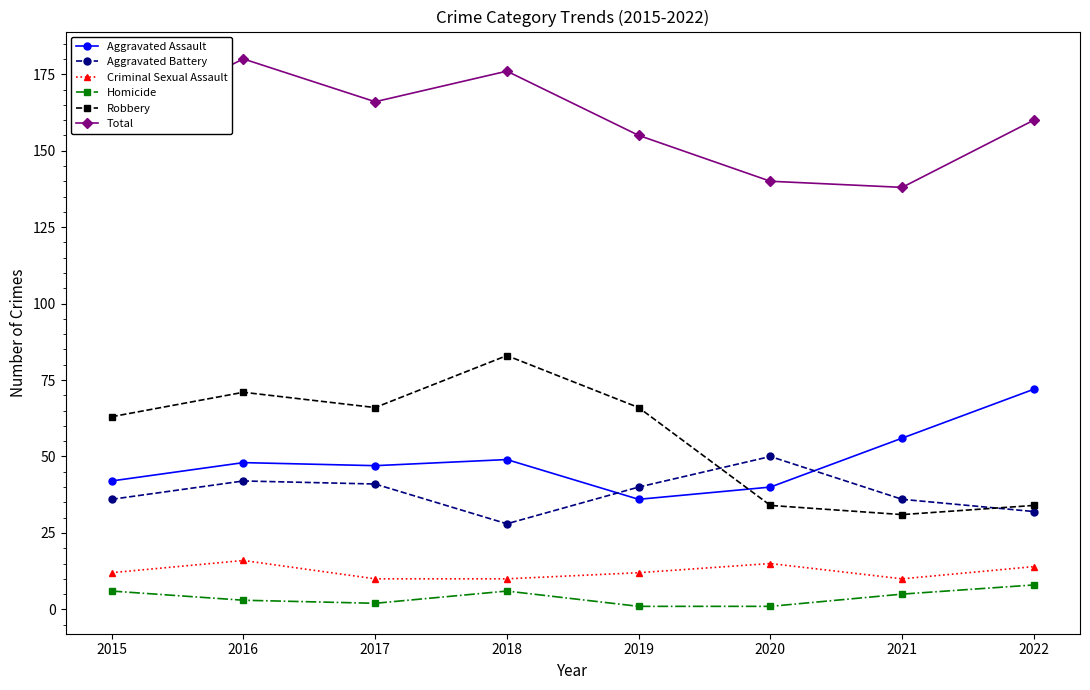

Is it true that Total equals 140 at 2020?

True